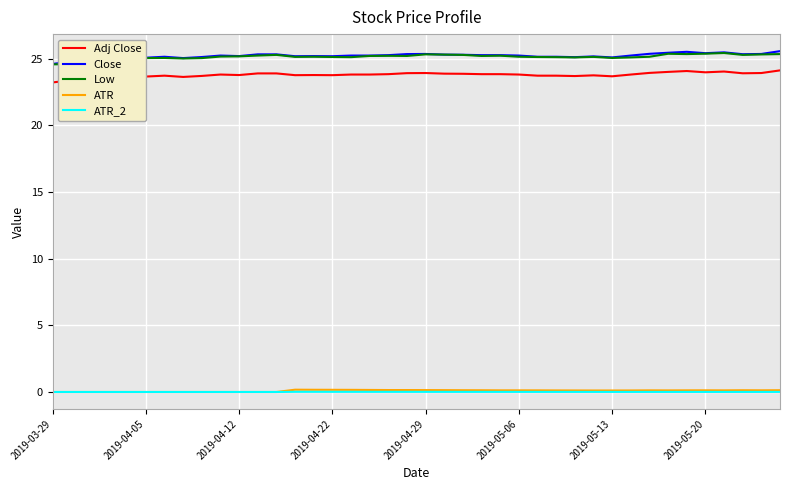

What is the difference between the maximum and second lowest values in the Low series?

0.8